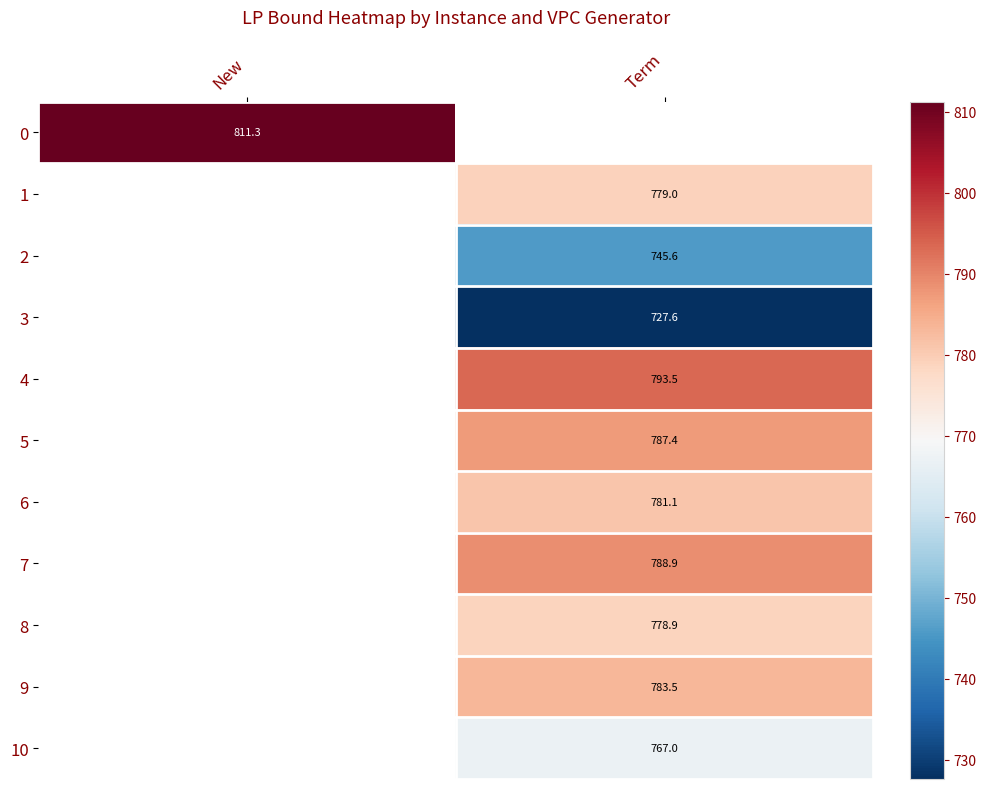

Which category has the highest value across all series?

New